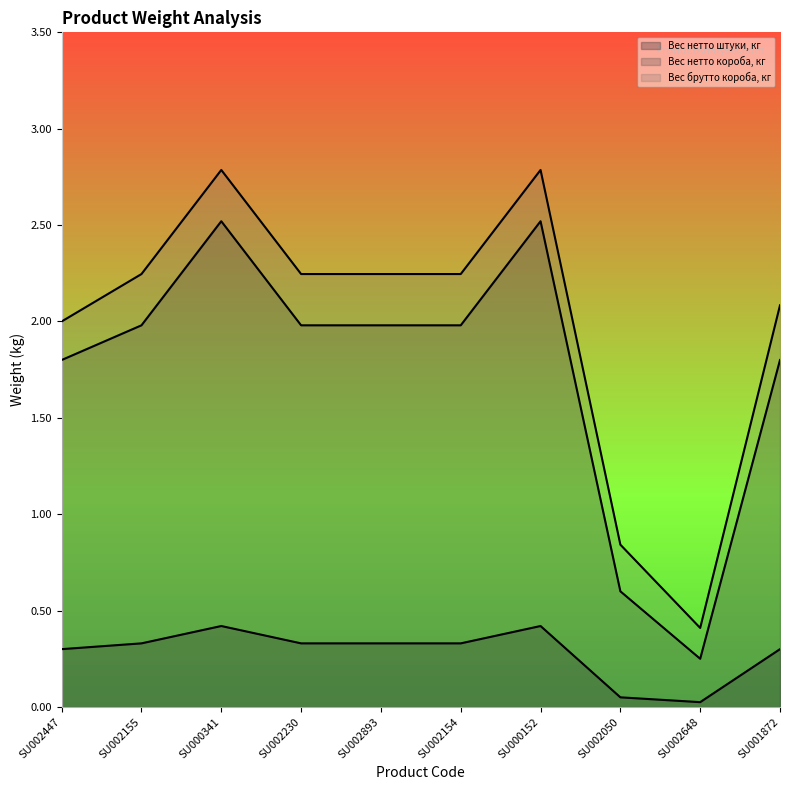

How many lines are shown in the chart?

3